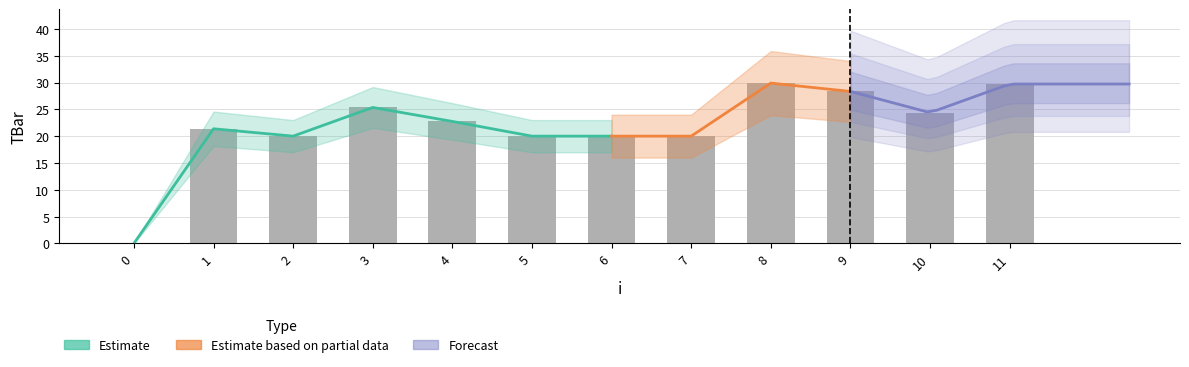

What is the average value?

21.8